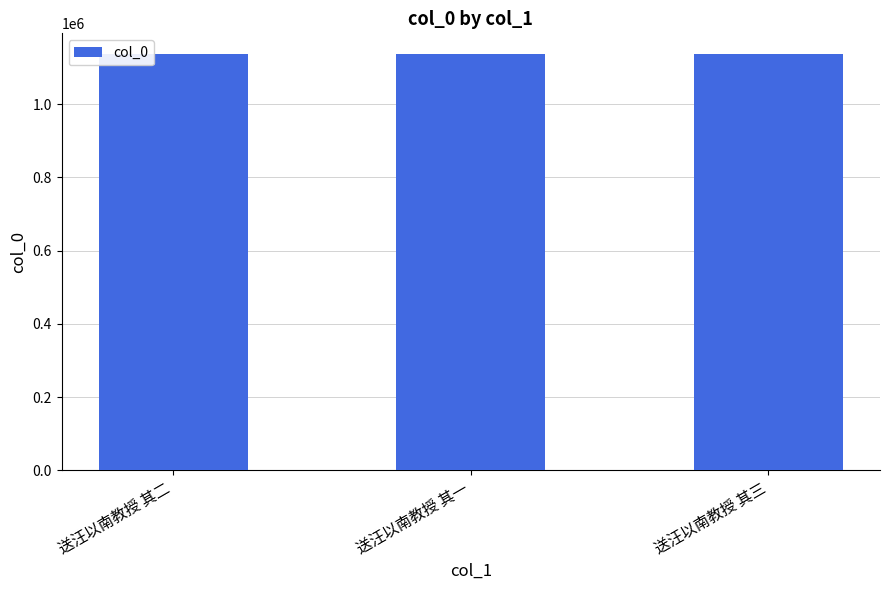

What is the minimum value shown in the chart?

1135301